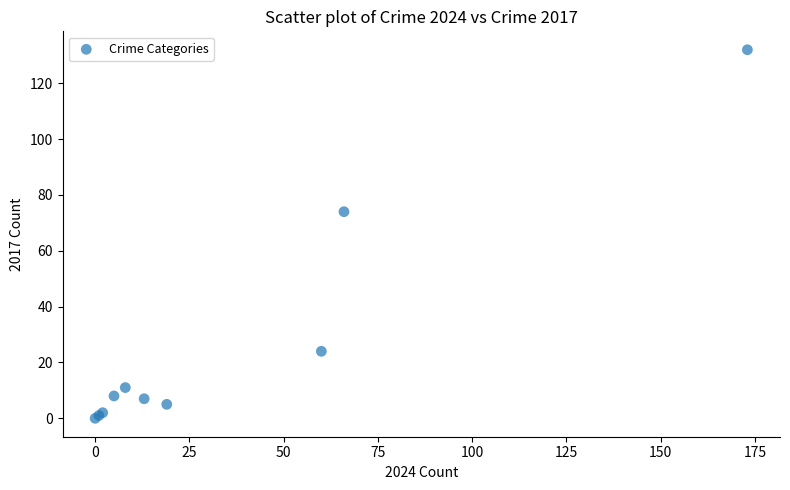

What Y value in the scatter plot is closest to 66?

74